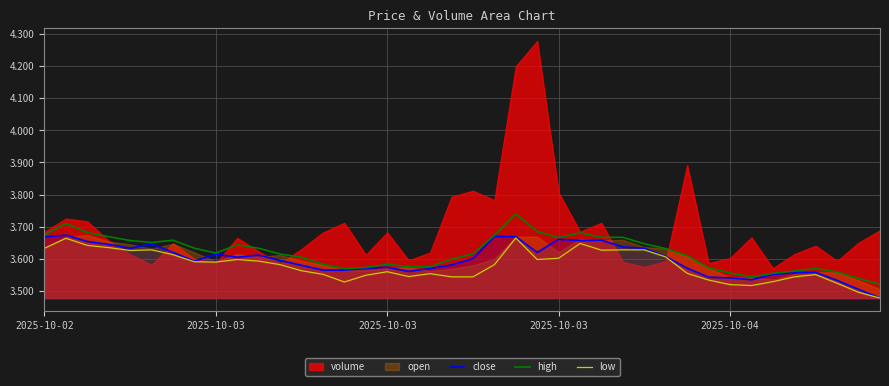

Which series changed the most between 6 and 26?

close